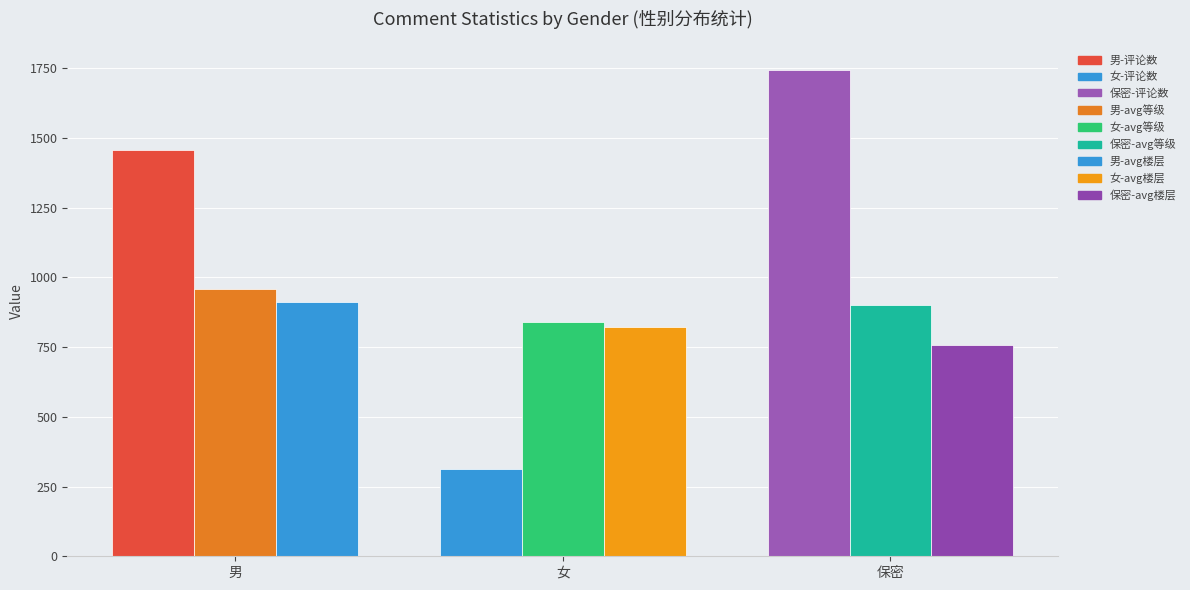

What is the total value across all series at 保密?

3399